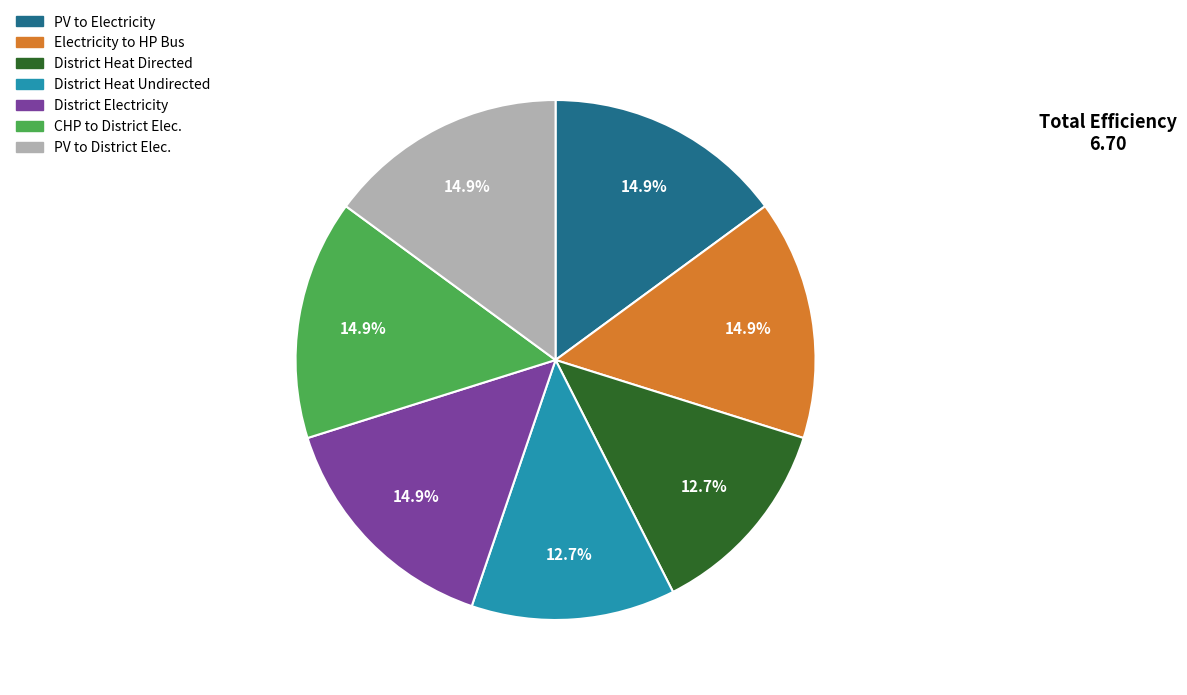

Which has a higher value, PV to District Elec. or District Heat Directed?

PV to District Elec.